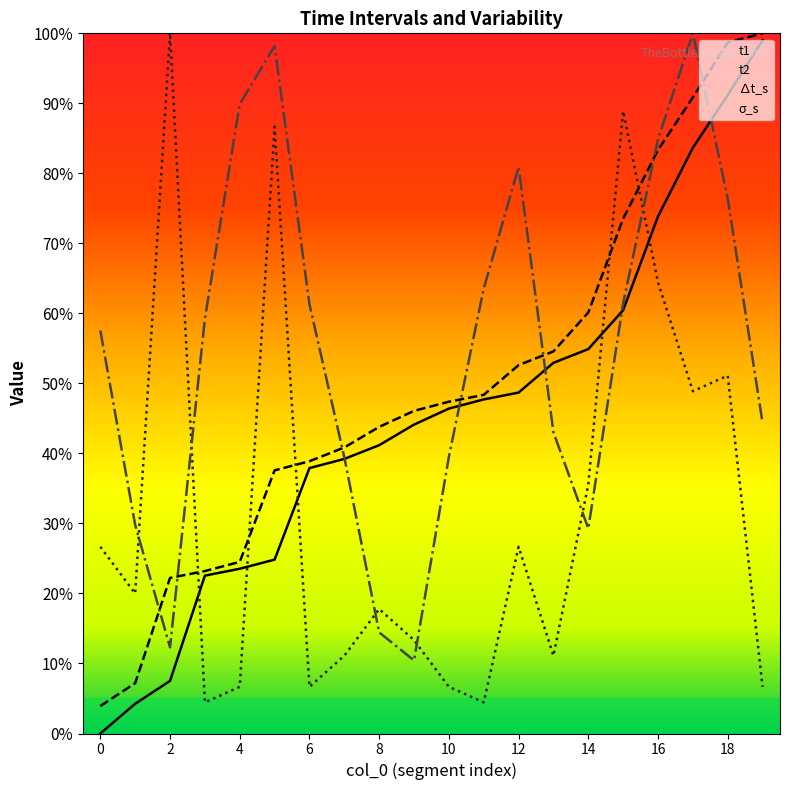

What is the greatest value displayed?

100.0